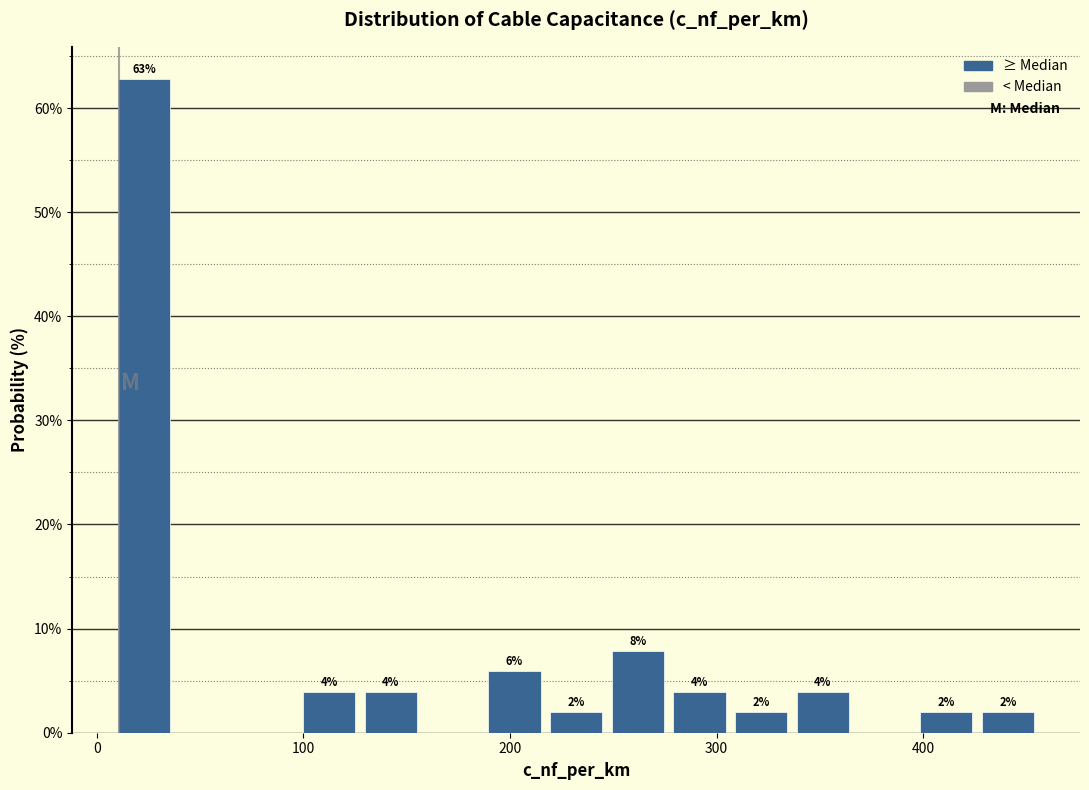

Read against the x-axis, roughly where is the centre of the tallest bar?

20